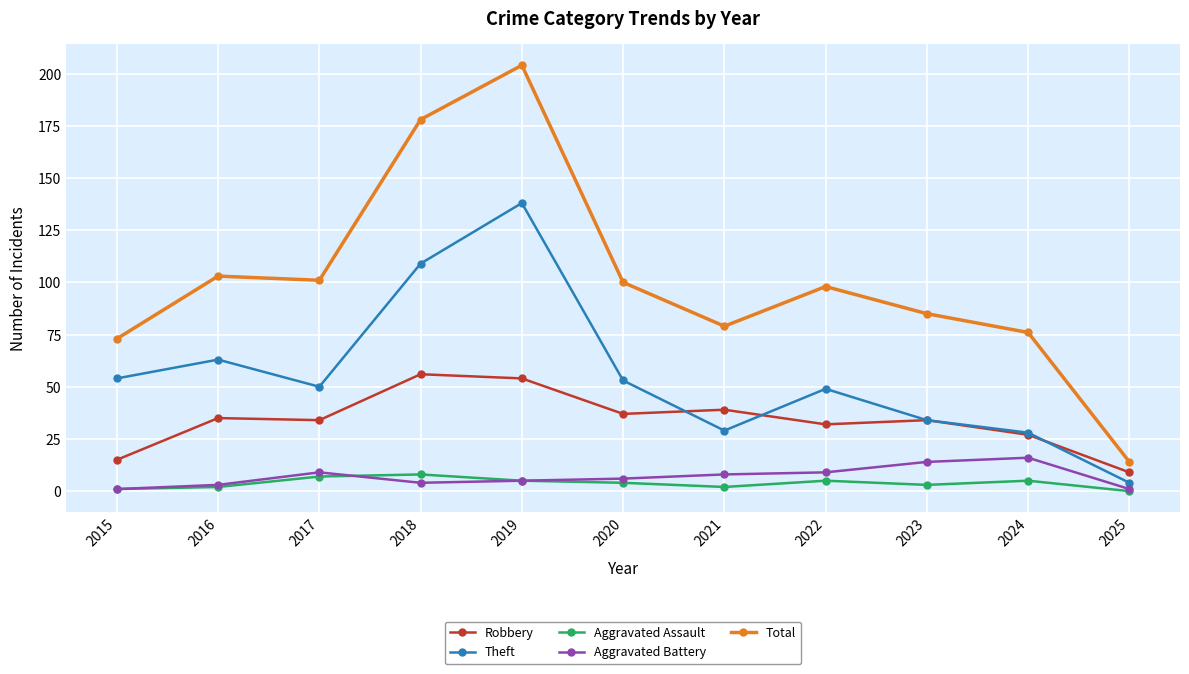

Does the chart have visible grid lines?

Yes